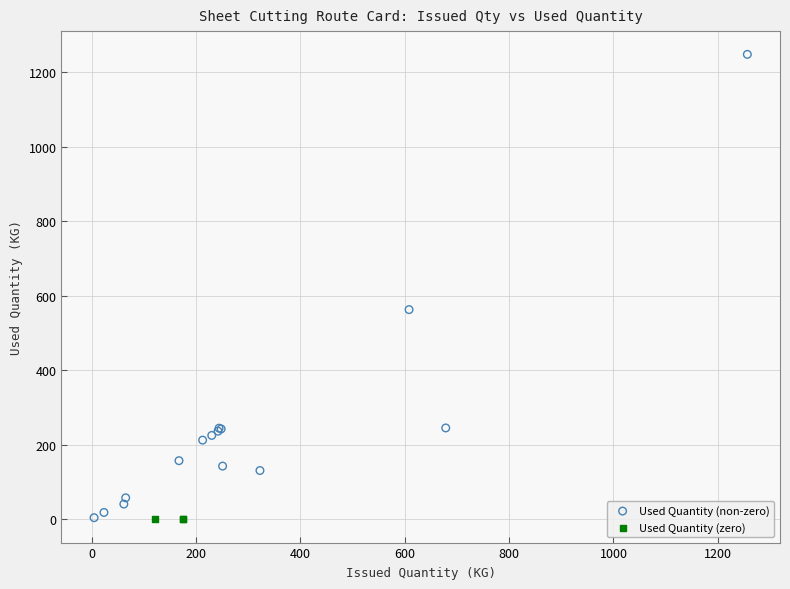

Which series contains the highest Y value?

Used Quantity (non-zero)